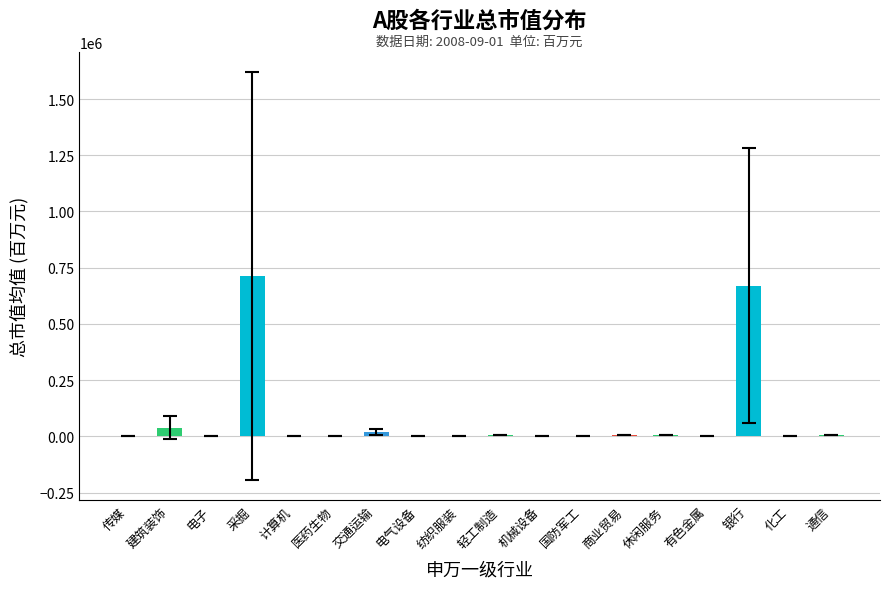

Is it true that the value at 休闲服务 is 3977.8?

True